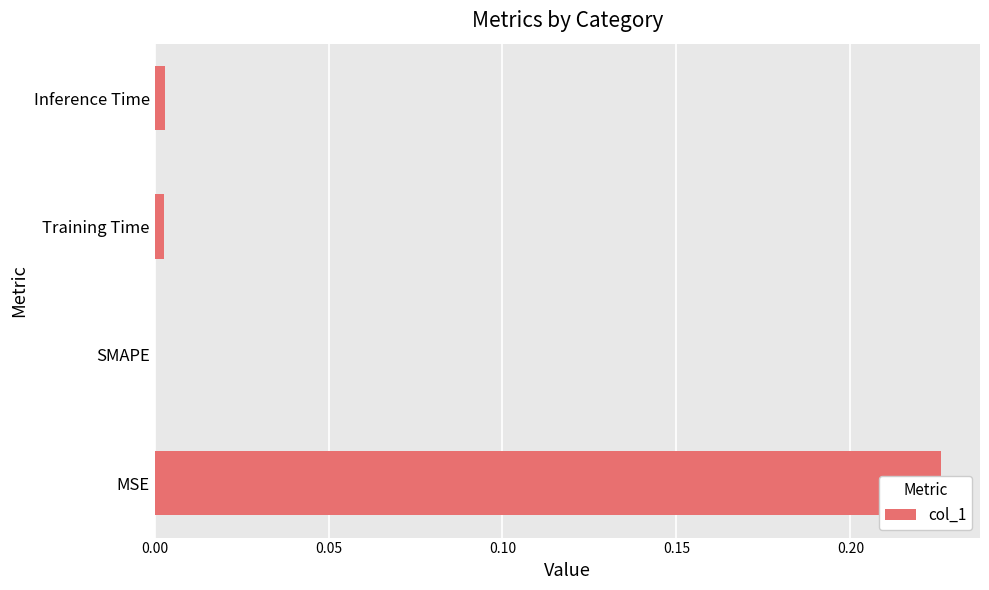

What is the maximum value shown in the chart?

0.2